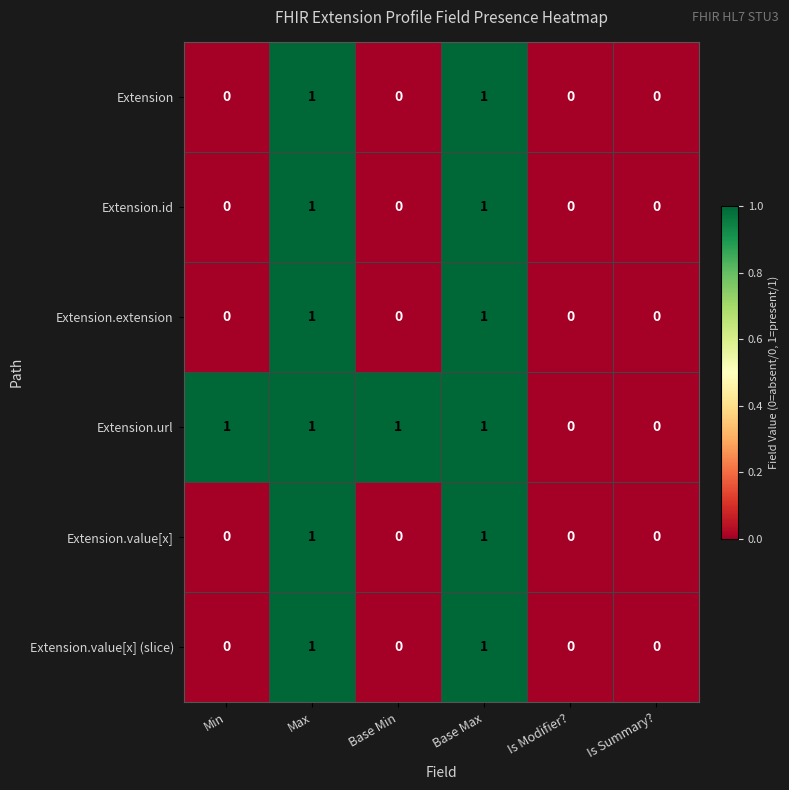

True or false: Extension.value[x] (slice) has a value of 0 at Is Modifier?.

True